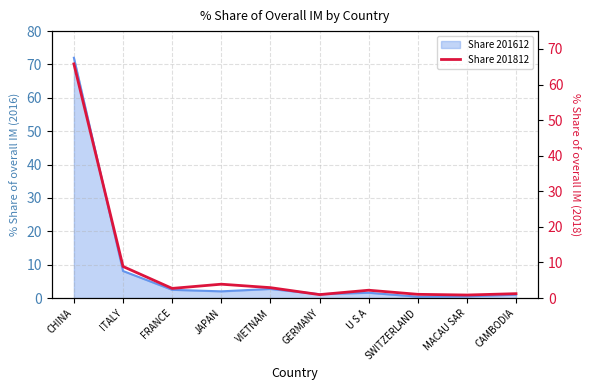

What is the value of the 10th point from the left?

1.2